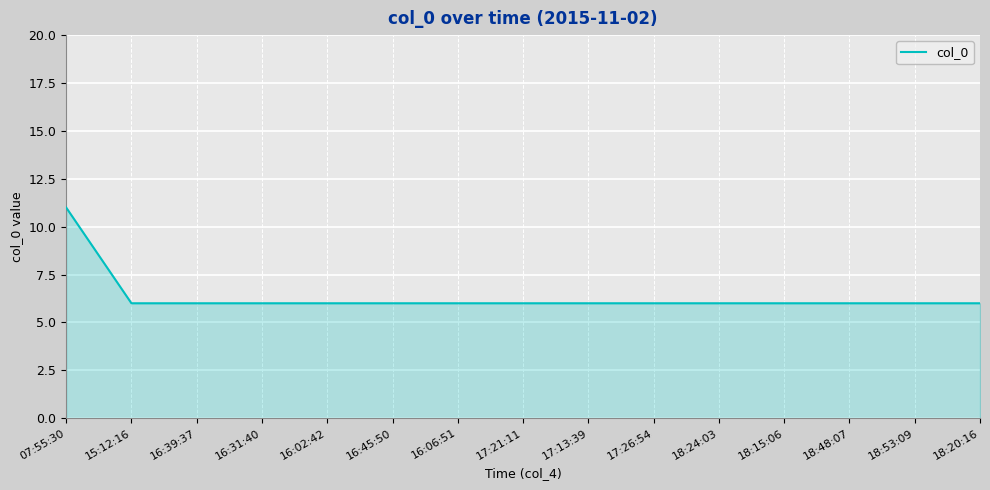

What is the minimum value shown in the chart?

6